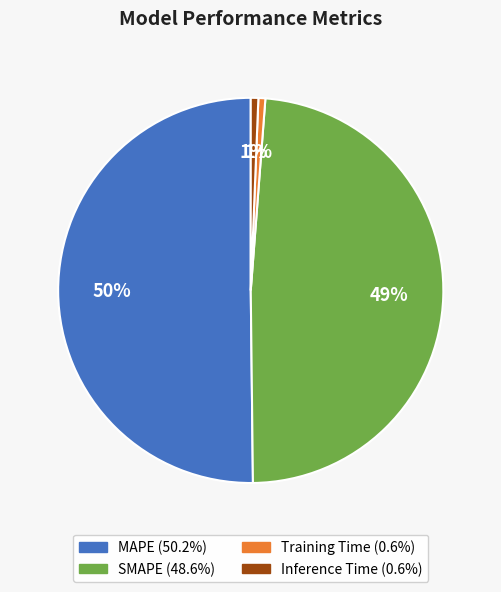

Which slice is the largest?

MAPE